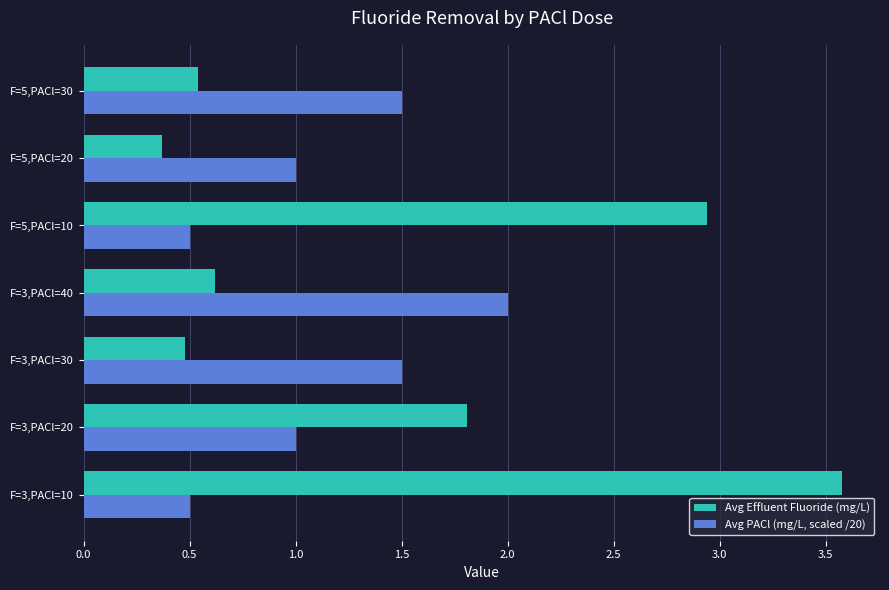

What is the average value of the Avg PACl (mg/L, scaled /20) series?

1.1